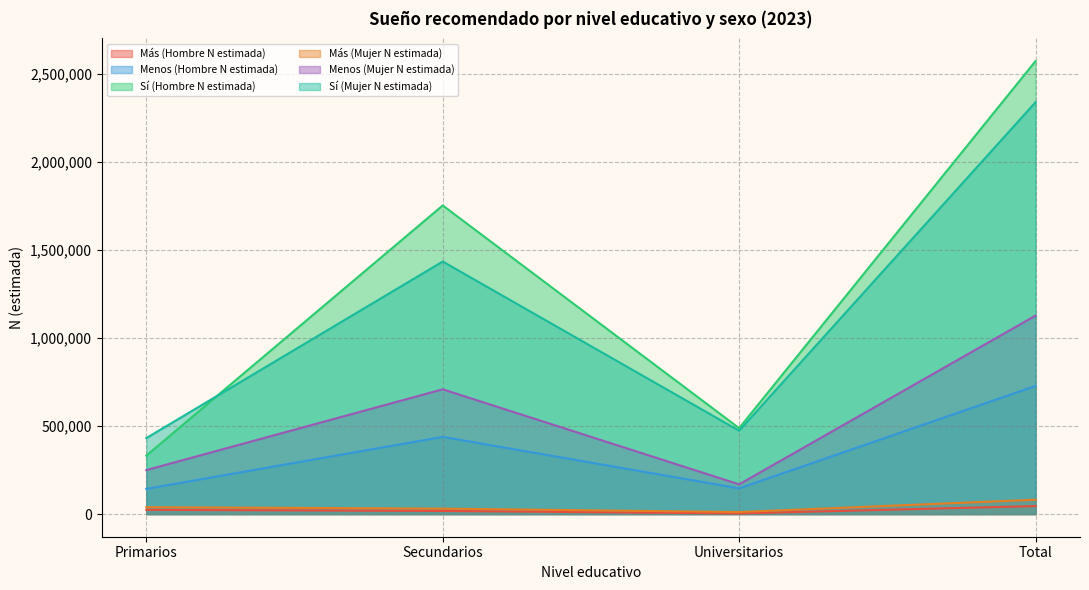

Is it true that Menos (Hombre N estimada) equals 1109679 at Total?

False